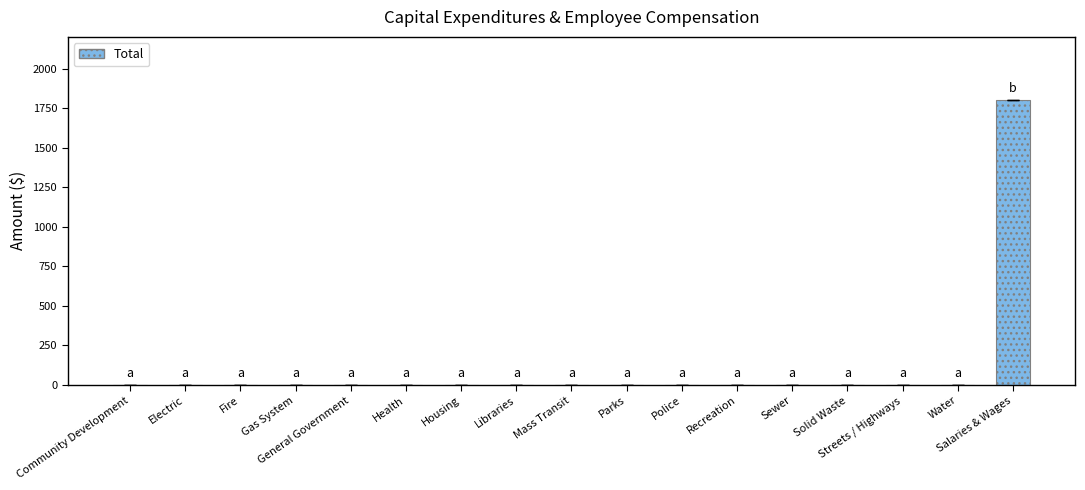

What is the maximum value shown in the chart?

1800